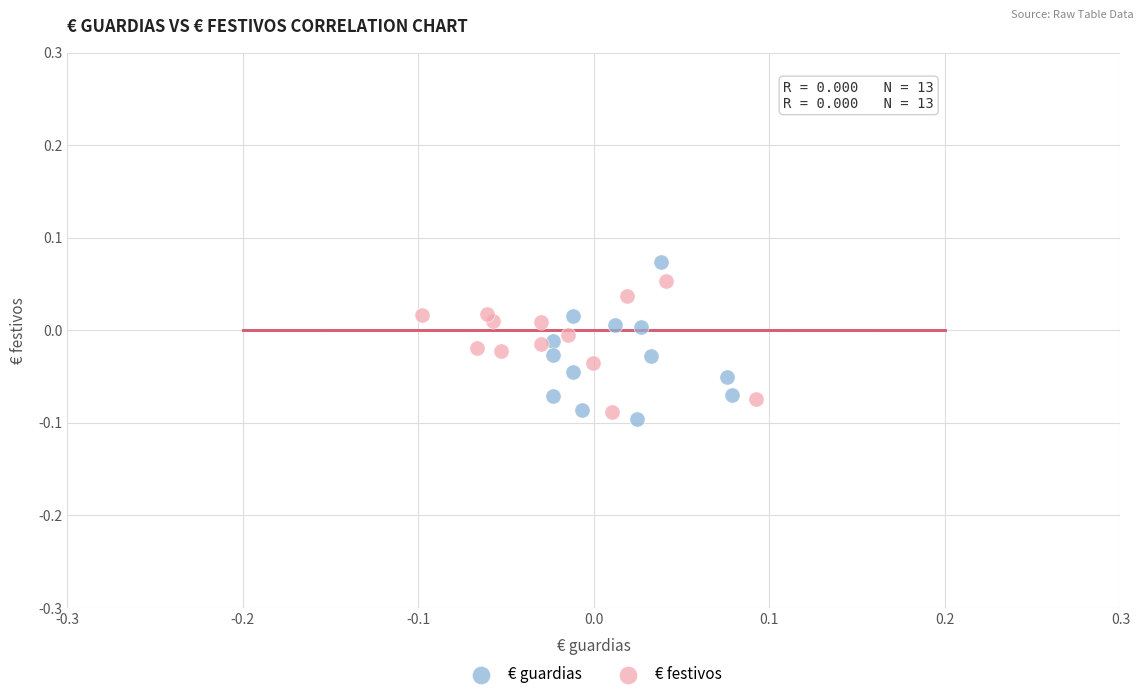

What are all the series names shown in the legend?

€ guardias, € festivos